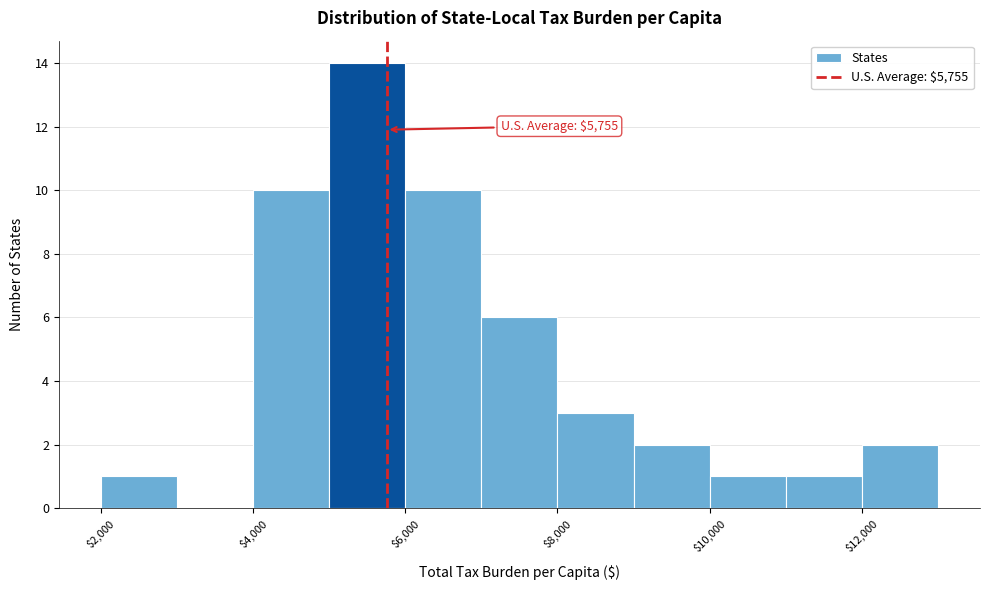

Which range on the x-axis has the tallest bar?

5000 to 6000